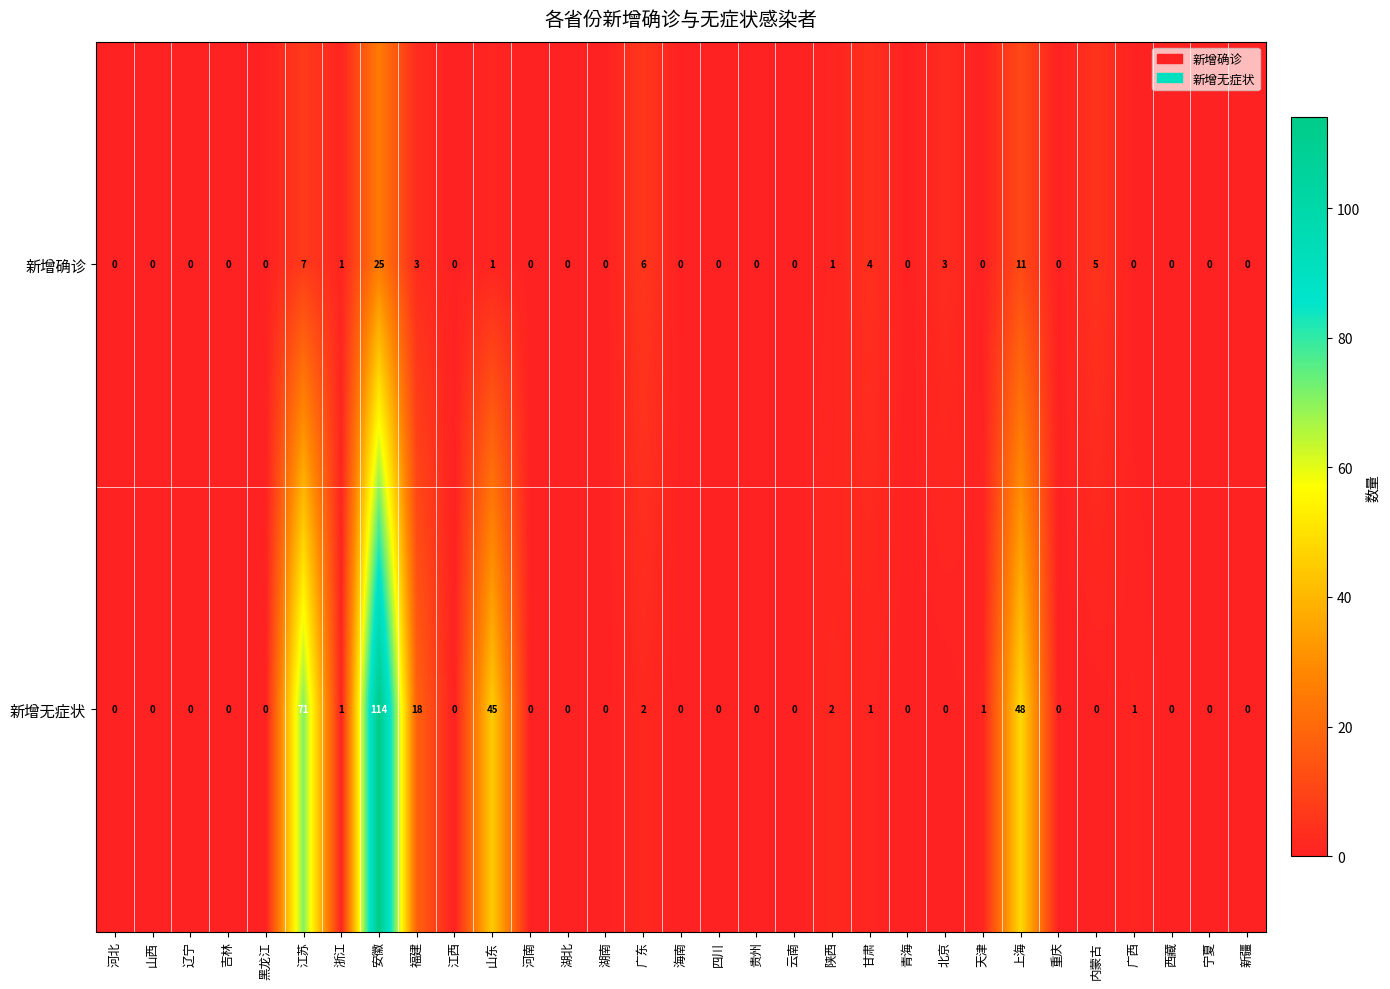

At which category is the sum across all series the highest?

安徽